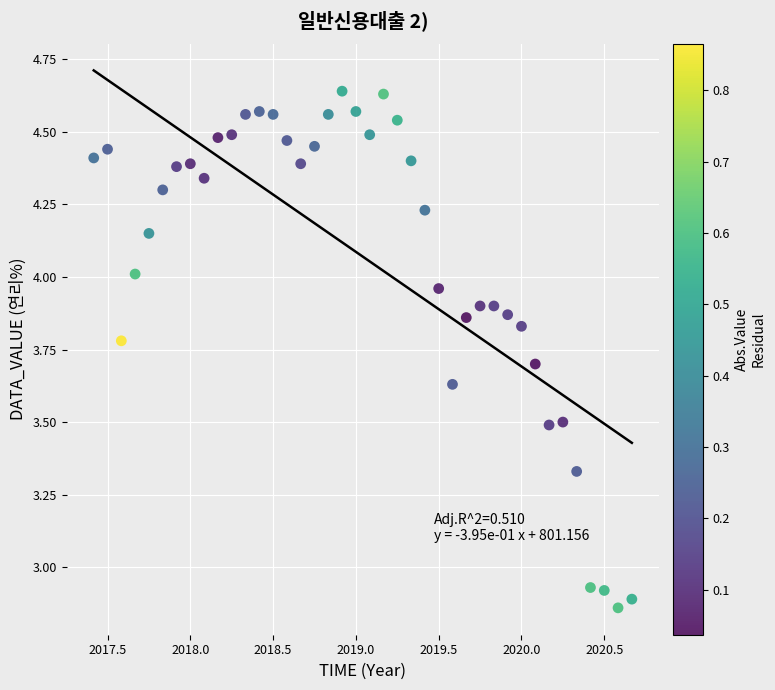

What is the range of Y values (max minus min)?

1.8